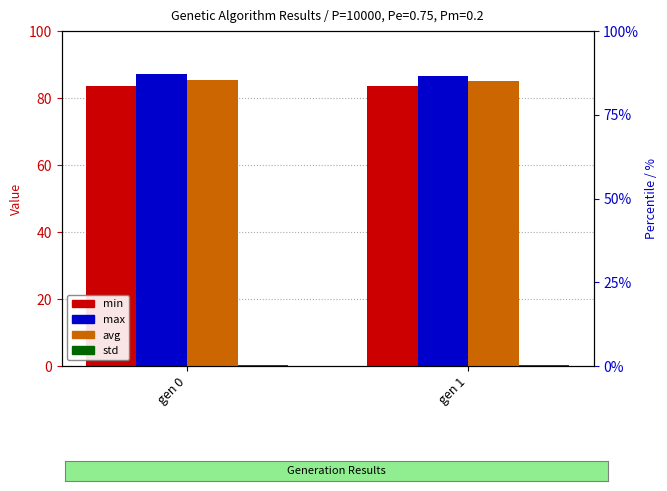

Which series has the largest range (max minus min)?

max